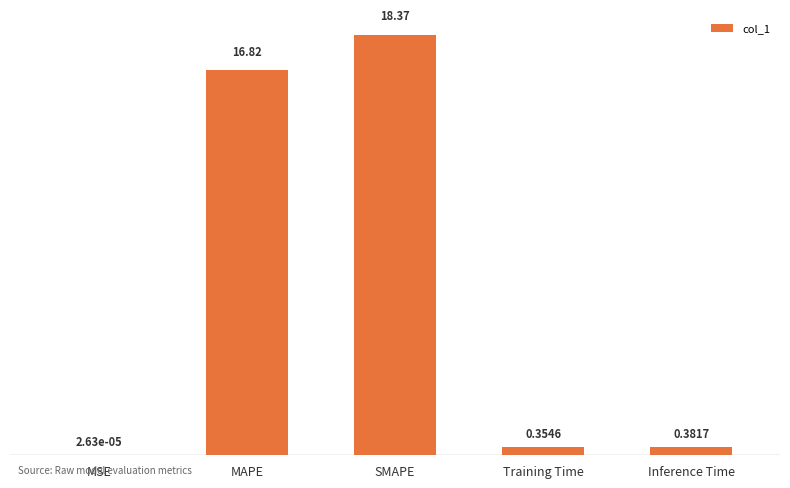

Between Inference Time and MAPE, which is larger?

MAPE